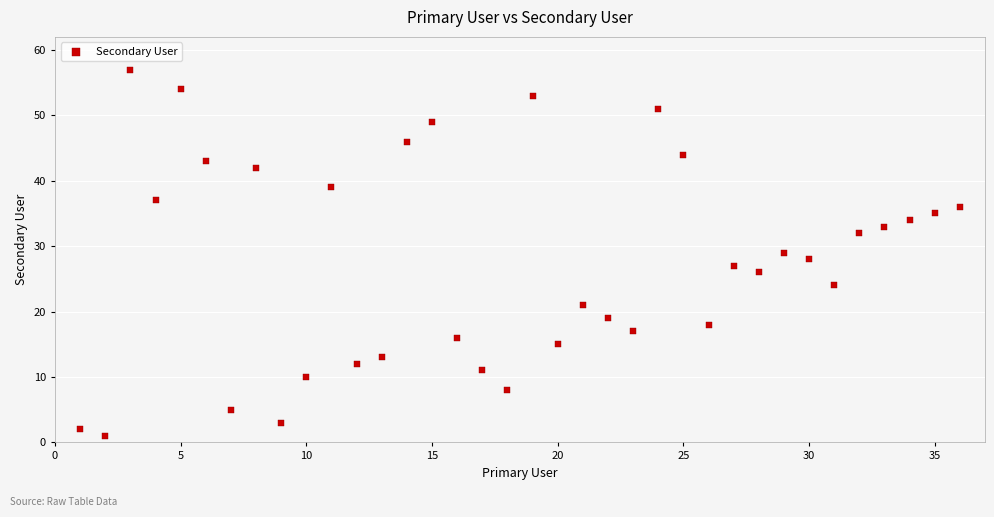

What is the range of Y values (max minus min)?

56